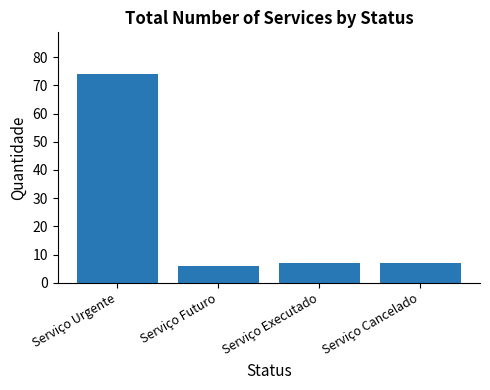

Which has a higher value, Serviço Cancelado or Serviço Futuro?

Serviço Cancelado